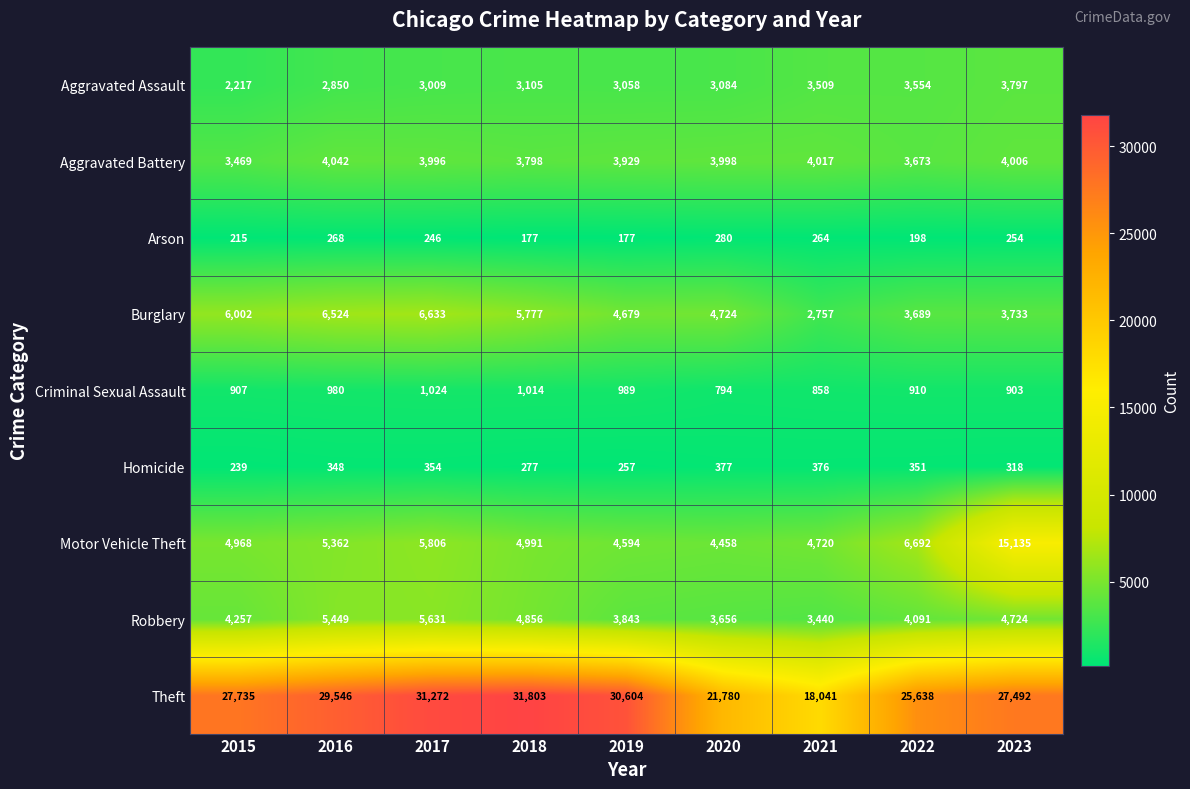

What is the sum of the Motor Vehicle Theft values at 2017 and 2020?

10264